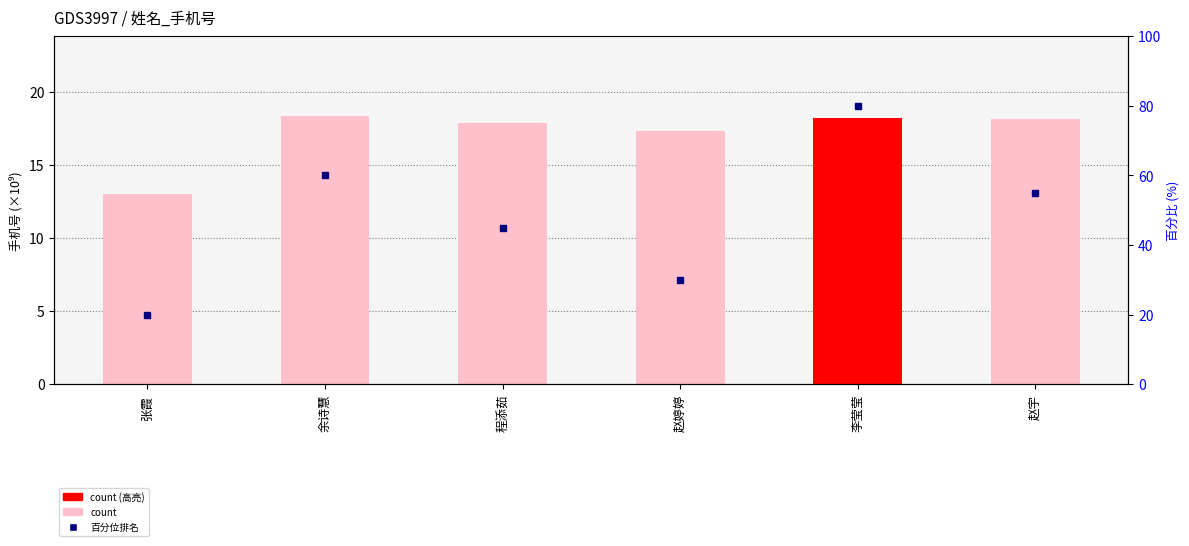

At which label is the value closest to 15?

张霞